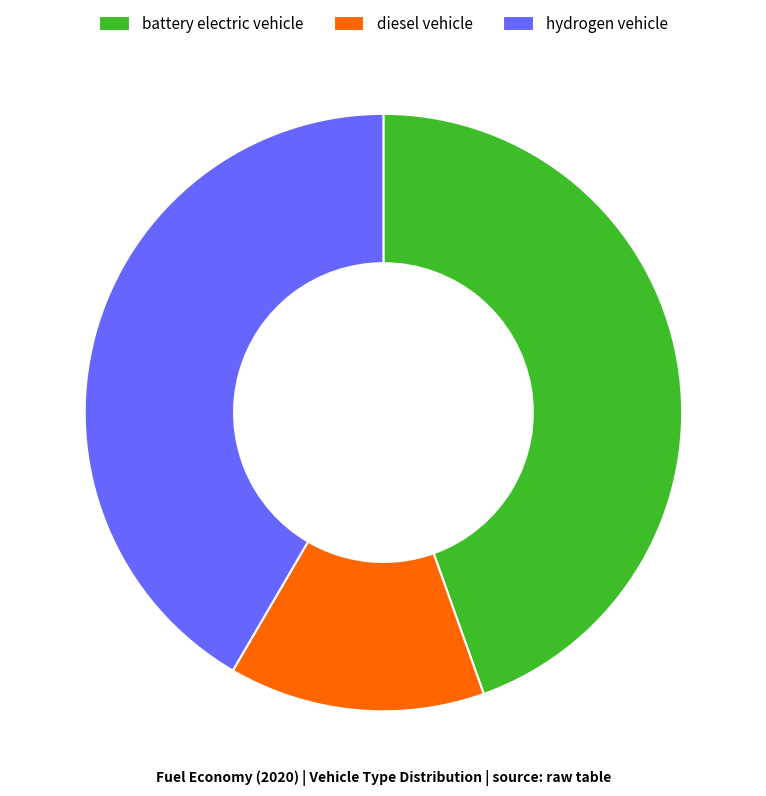

Do hydrogen vehicle and diesel vehicle together represent more than half of the pie?

Yes